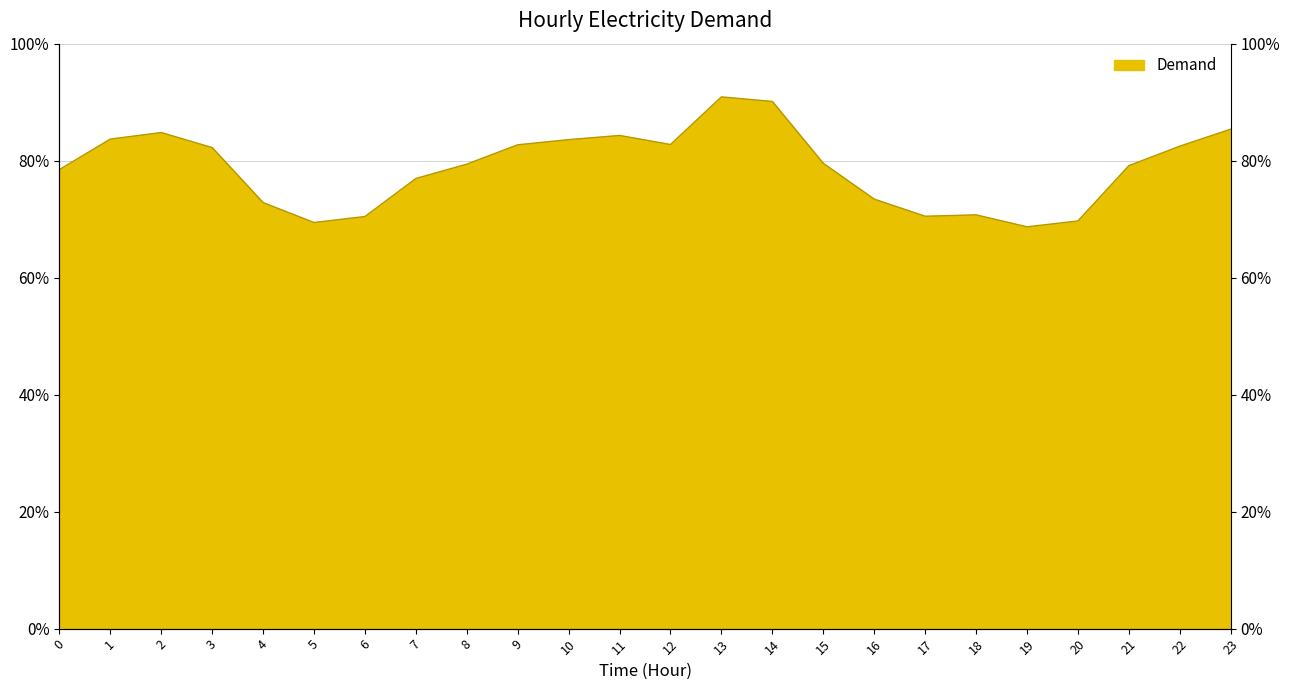

Where does the data first go above 3341?

1